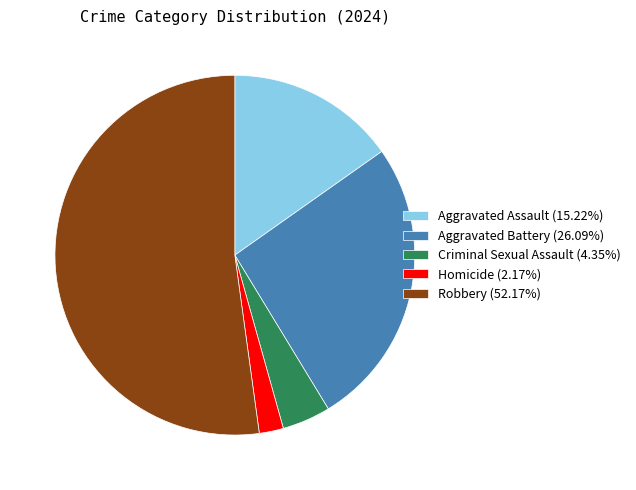

Is the sum of Aggravated Battery (26.09%) and Robbery (52.17%) greater than half?

Yes